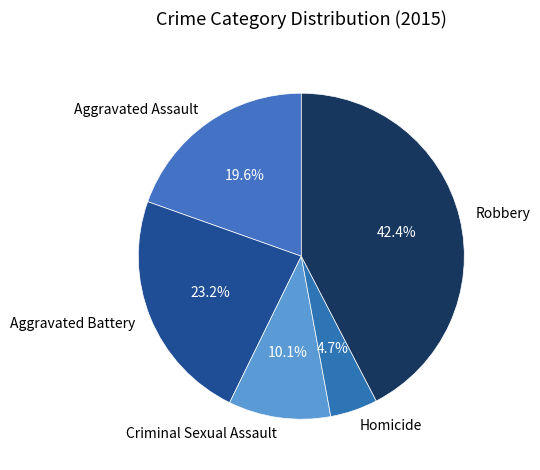

Between Criminal Sexual Assault and Aggravated Assault, which is larger?

Aggravated Assault